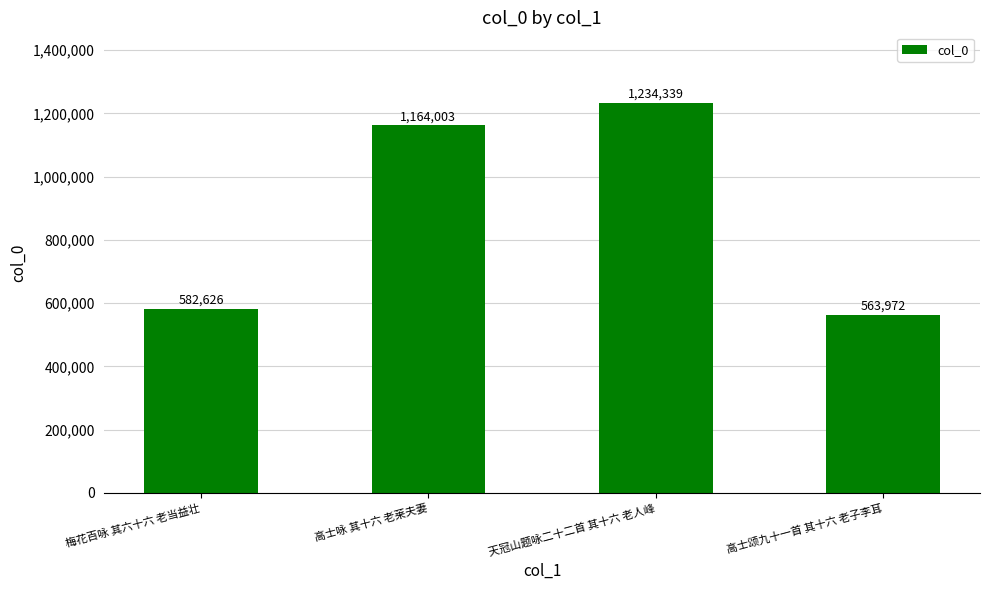

What is the change in value from 高士咏 其十六 老莱夫妻 to 高士颂九十一首 其十六 老子李耳?

-600031